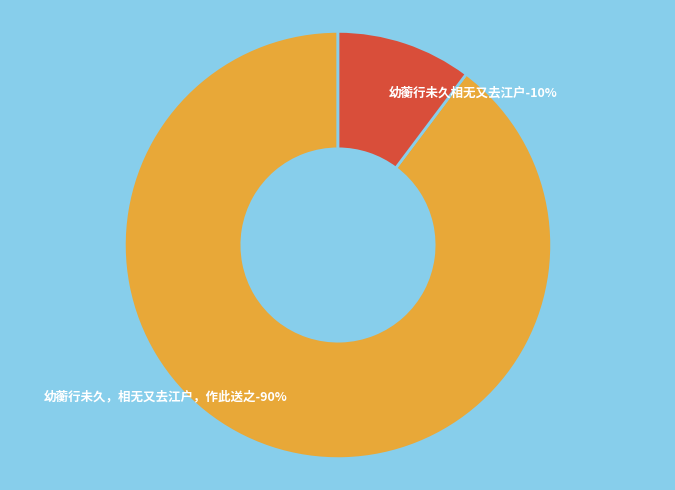

True or false: 幼蘅行未久相无又去江户 accounts for 20% of the total.

False